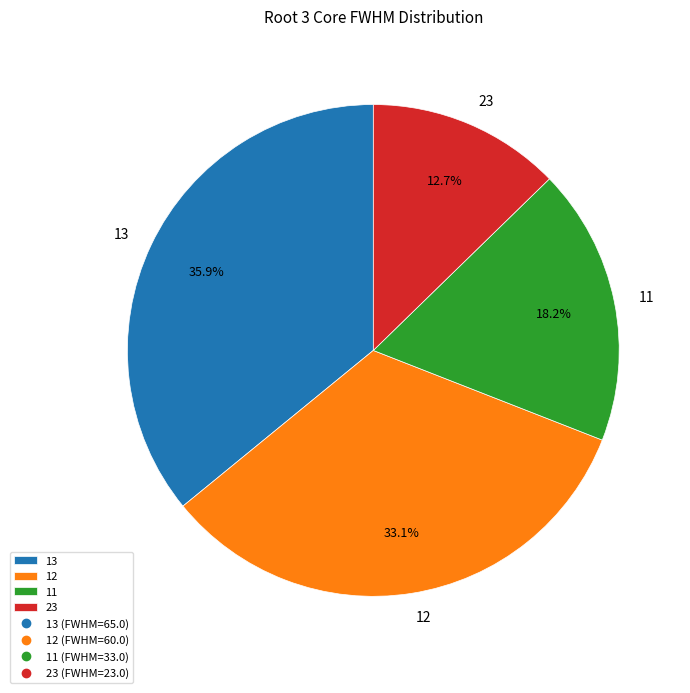

What is the largest slice in the pie chart?

13